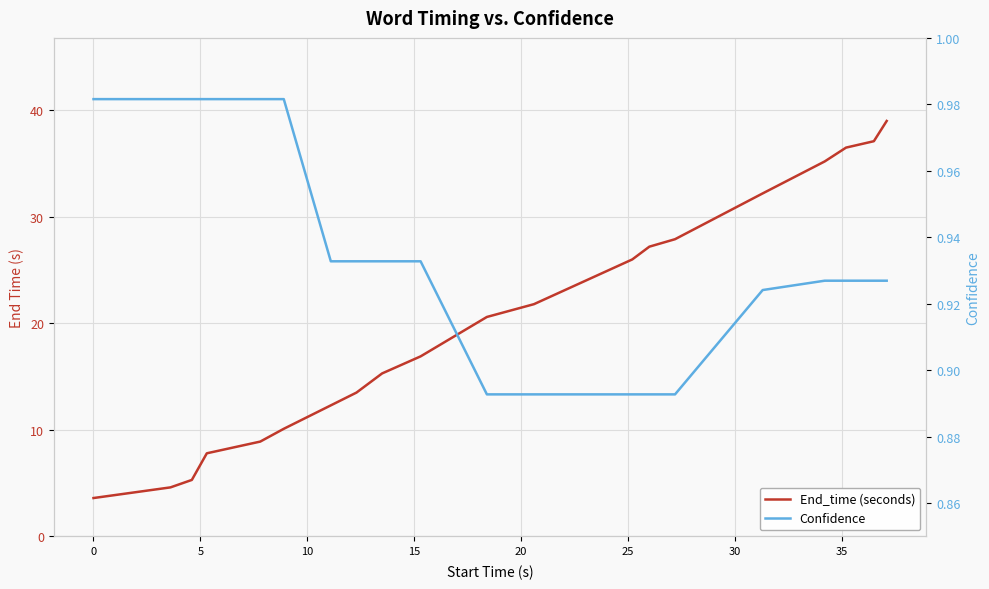

True or false: Confidence and End_time (seconds) cross at least once.

False